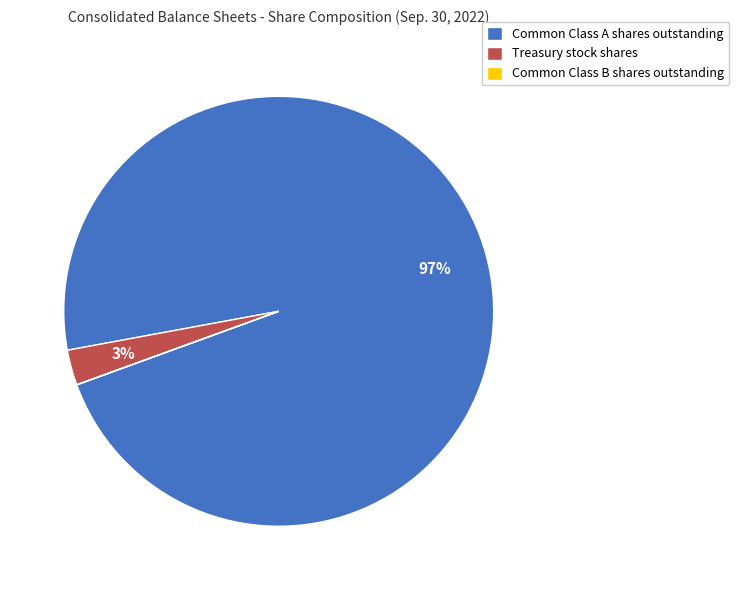

To the nearest percent, what is the difference between the largest and smallest slice percentages?

97%